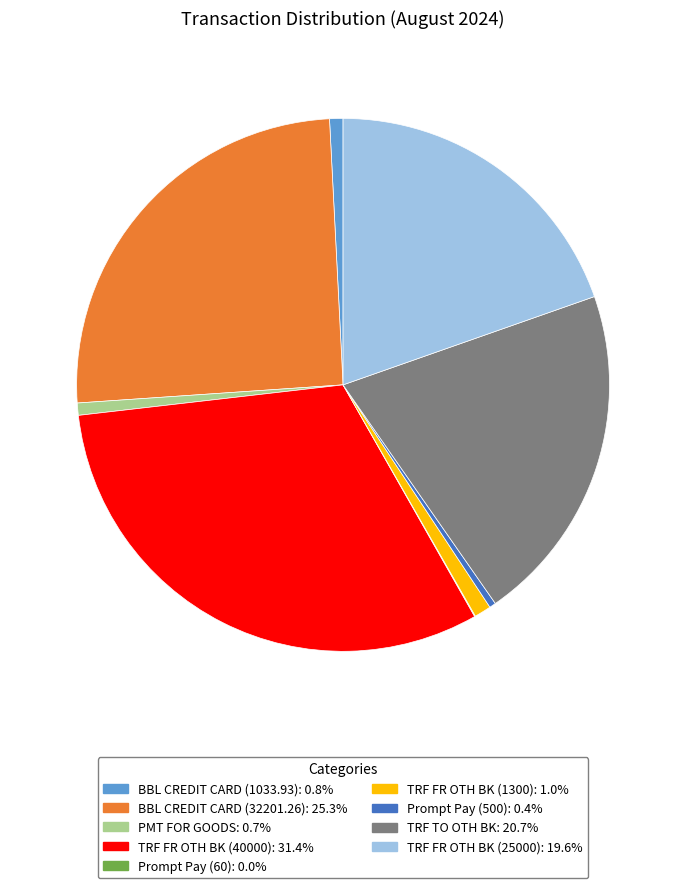

Which has a higher value, TRF FR OTH BK (40000) or Prompt Pay (500)?

TRF FR OTH BK (40000)